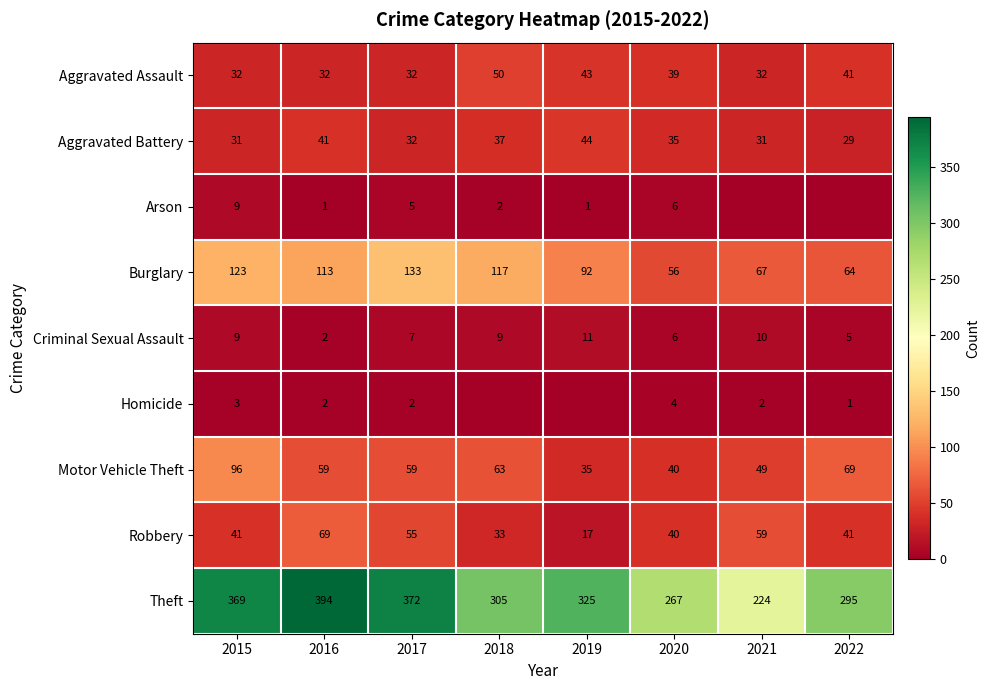

Is it true that Robbery equals 57 at 2015?

False